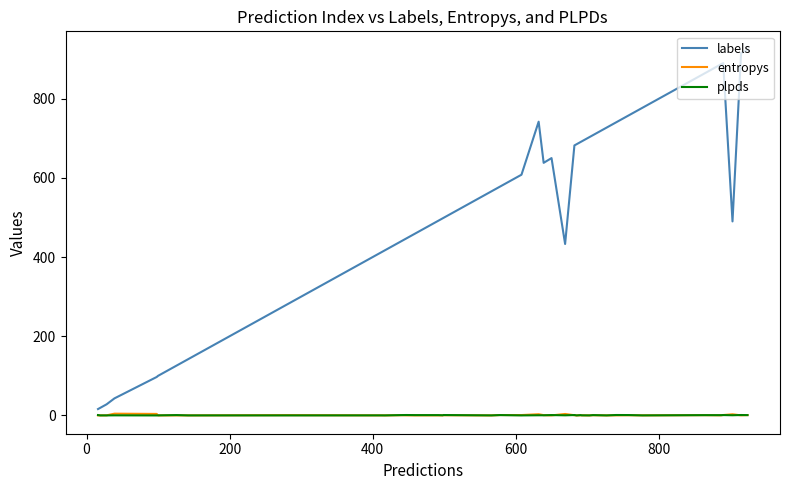

What is the greatest value displayed?

924.0